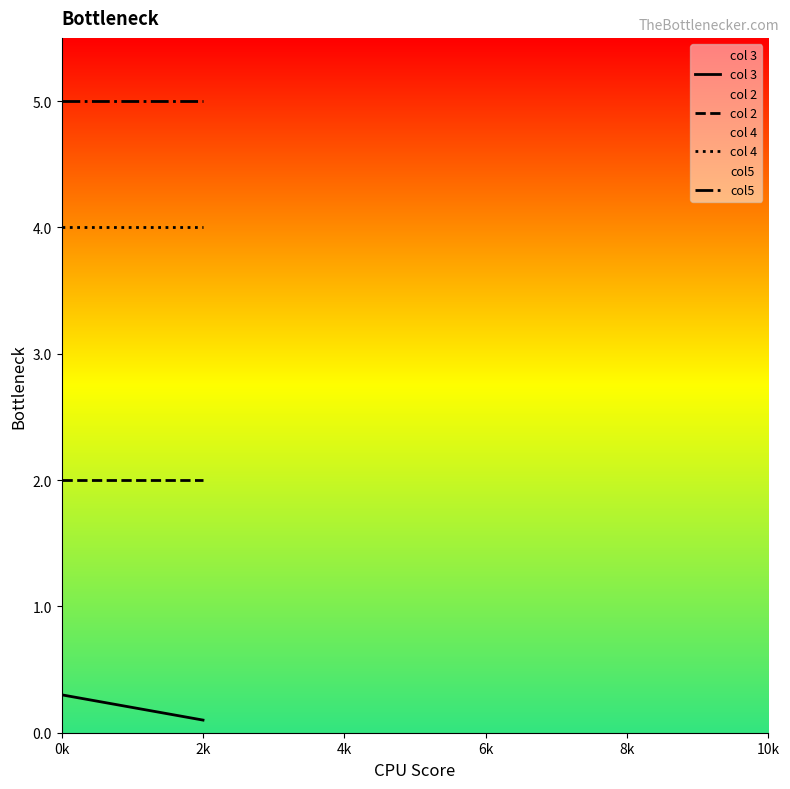

Between 0k and 2k, which series saw the biggest shift?

col 3